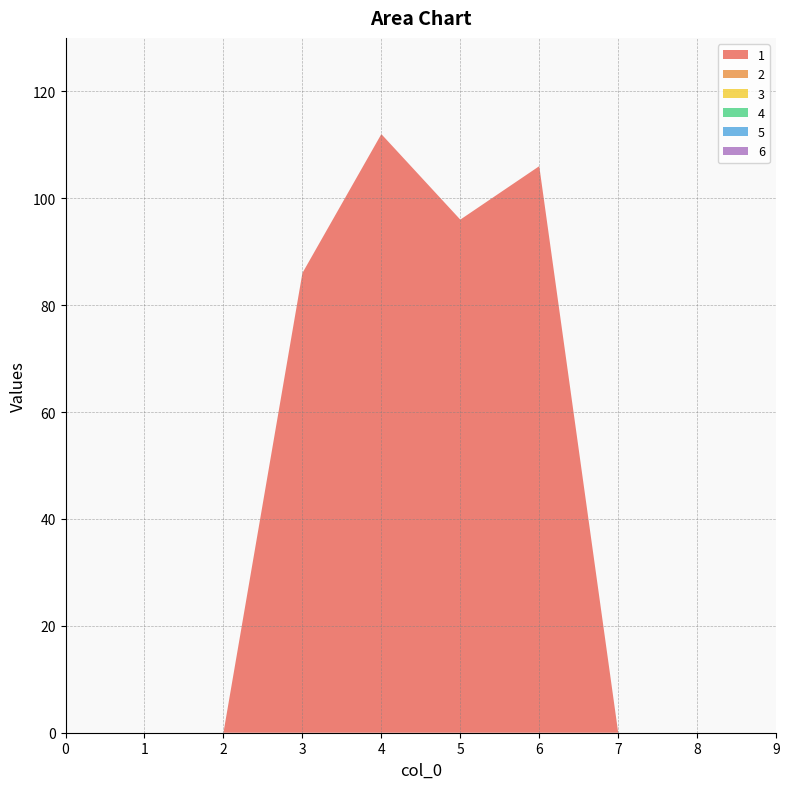

Reading left to right, list all the values displayed in this chart.

1: 0=0	1=0	2=0	3=86	4=112	5=96	6=106	7=0	8=0	9=0
2: 0=0	1=0	2=0	3=0	4=0	5=0	6=0	7=0	8=0	9=0
3: 0=0	1=0	2=0	3=0	4=0	5=0	6=0	7=0	8=0	9=0
4: 0=0	1=0	2=0	3=0	4=0	5=0	6=0	7=0	8=0	9=0
5: 0=0	1=0	2=0	3=0	4=0	5=0	6=0	7=0	8=0	9=0
6: 0=0	1=0	2=0	3=0	4=0	5=0	6=0	7=0	8=0	9=0